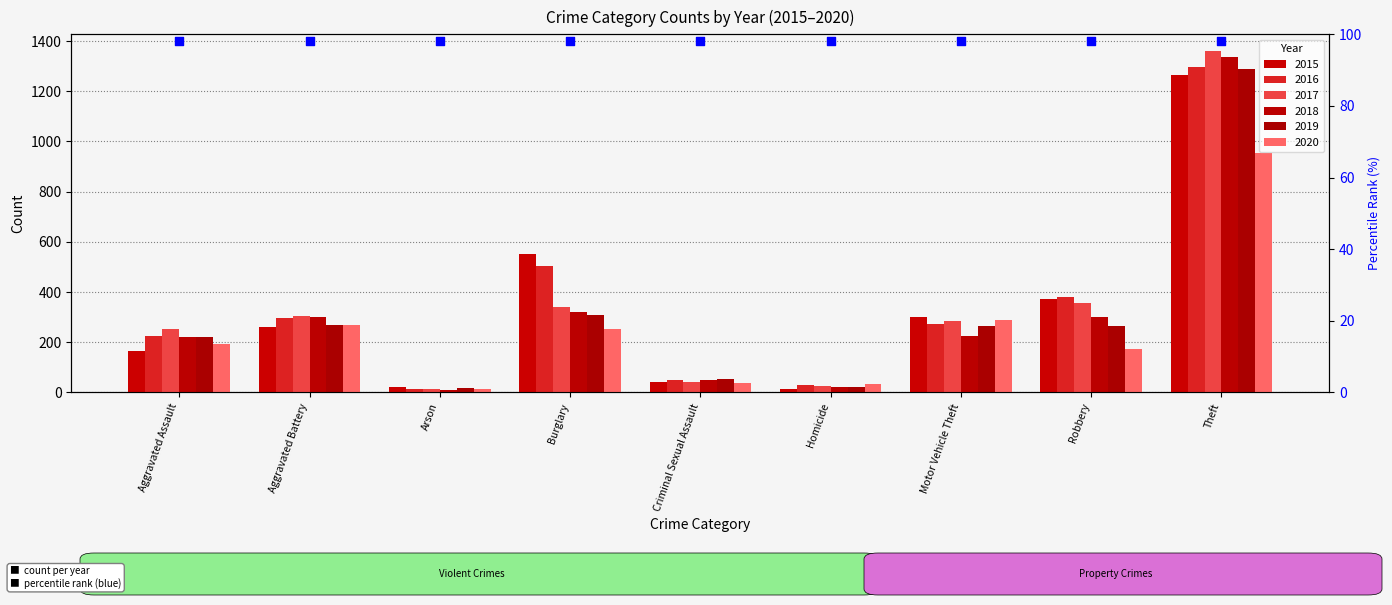

Which series has the largest total across all categories?

2016